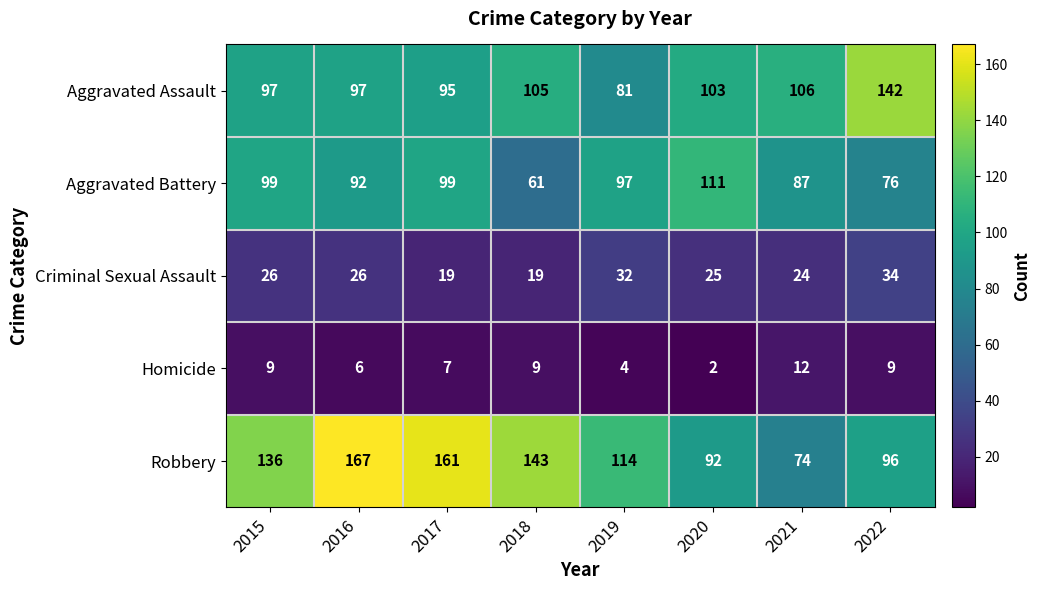

How many distinct data groups are displayed?

5